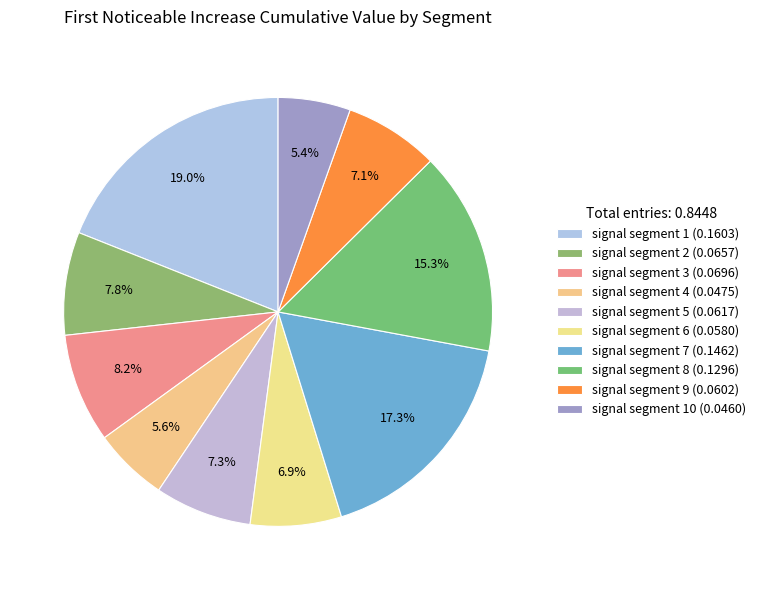

Count the number of slices in the pie.

10